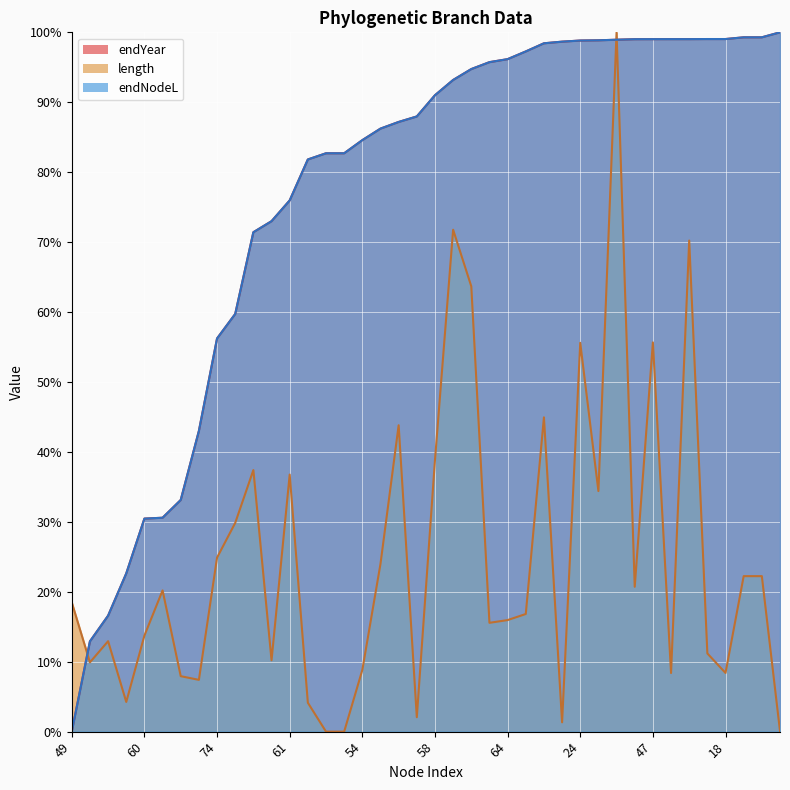

Where is the data nearest to the value 50?

74